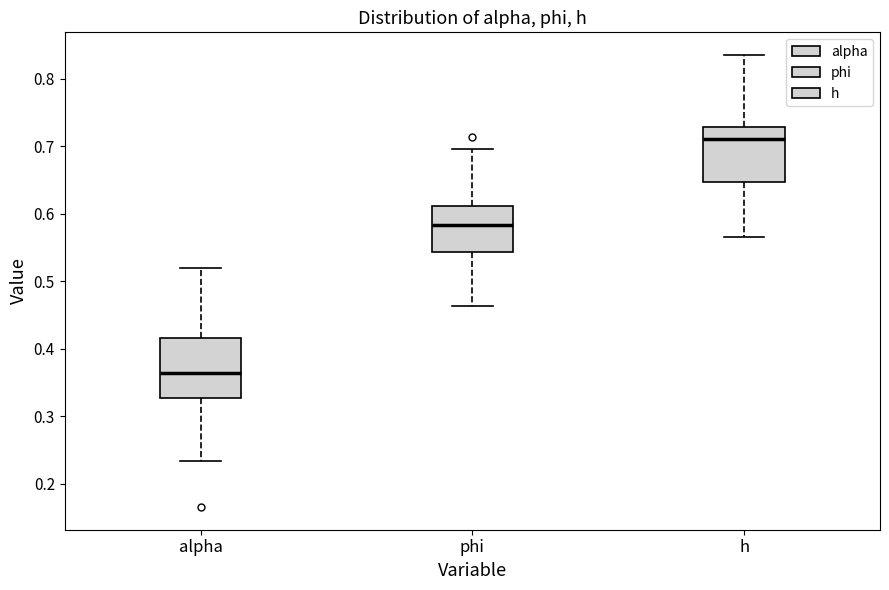

Reading left to right, transcribe this box plot: for each box, give where its median line is, the range the box spans, and where its two whiskers end, as read against the y-axis. The values are not printed on the chart, so give them approximately, as read against the axis.

alpha: median 0.36, box 0.33 to 0.42, whiskers 0.23 to 0.52
phi: median 0.58, box 0.54 to 0.61, whiskers 0.46 to 0.70
h: median 0.71, box 0.65 to 0.73, whiskers 0.57 to 0.84